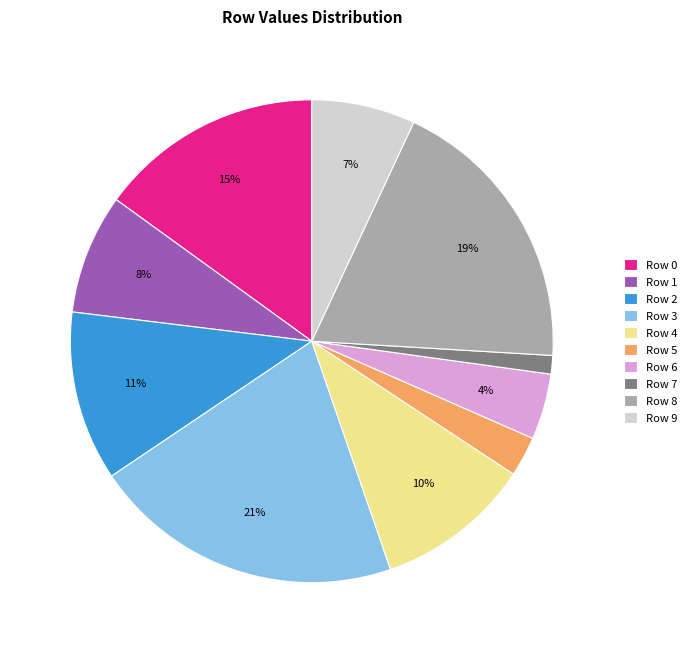

Does any single category account for the majority?

No